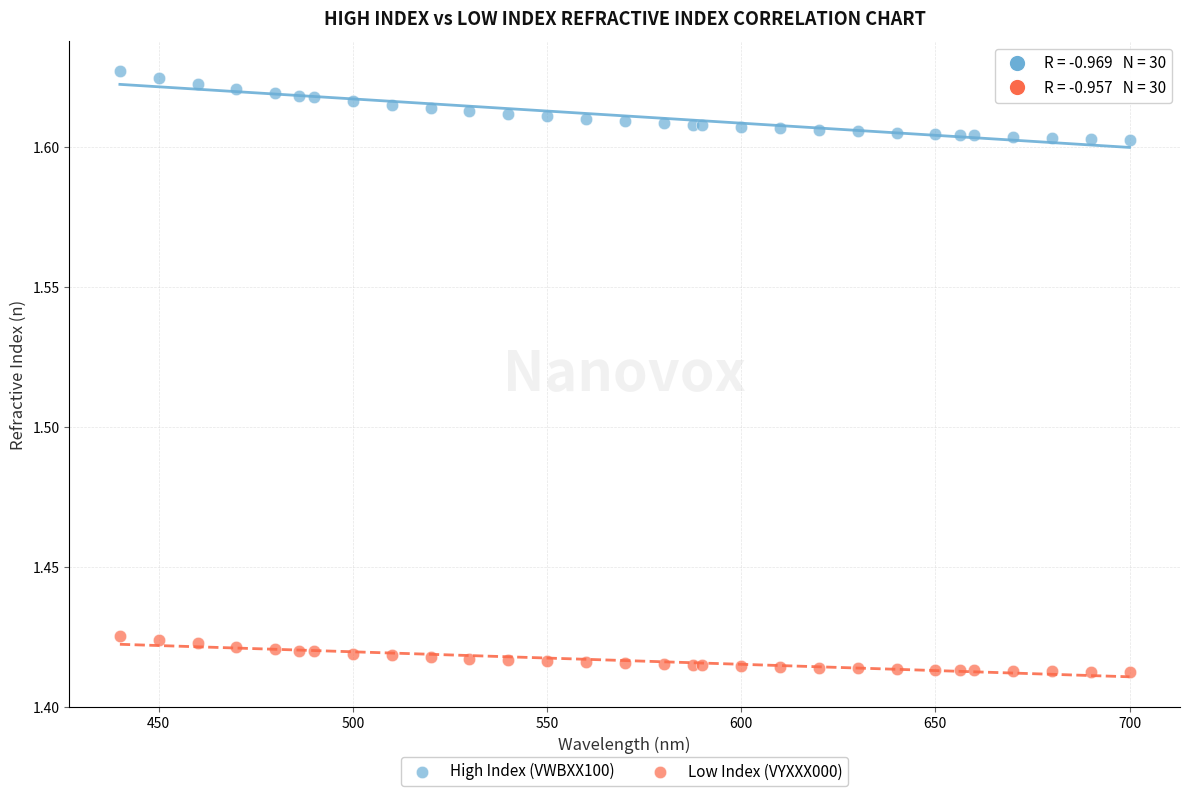

Which series has the largest Y range (max minus min)?

High Index (VWBXX100)